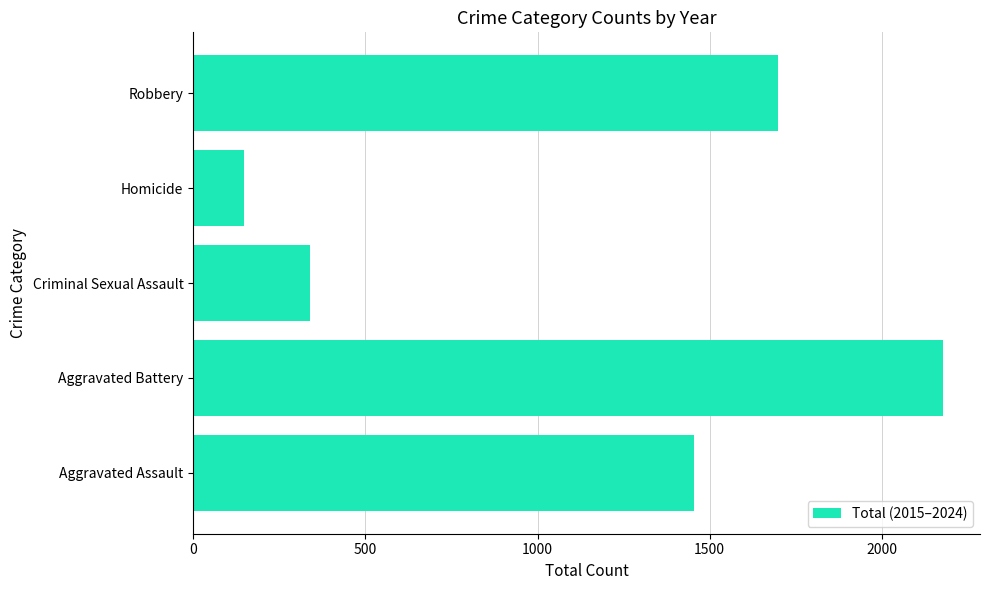

What is the difference between the values at Homicide and Robbery?

1550